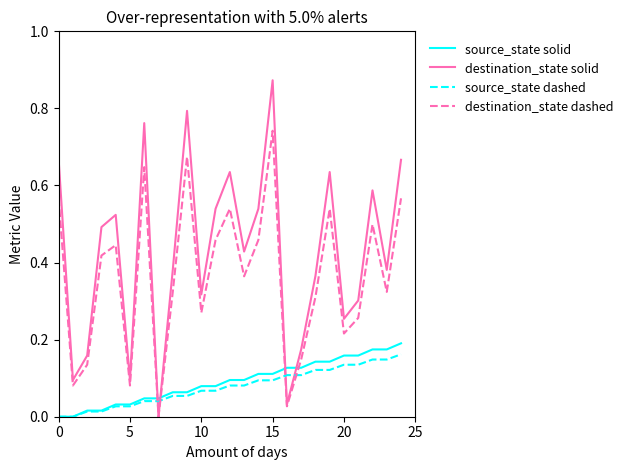

How many intersections are there between destination_state solid and source_state solid?

4